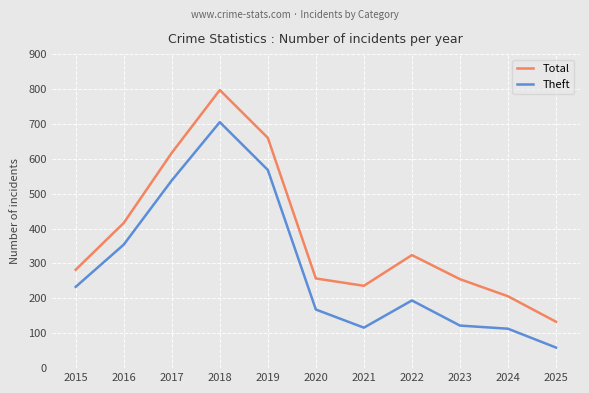

True or false: Total and Theft intersect in this chart.

False